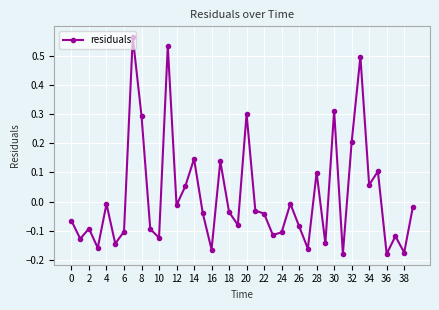

How many values are below 0?

27